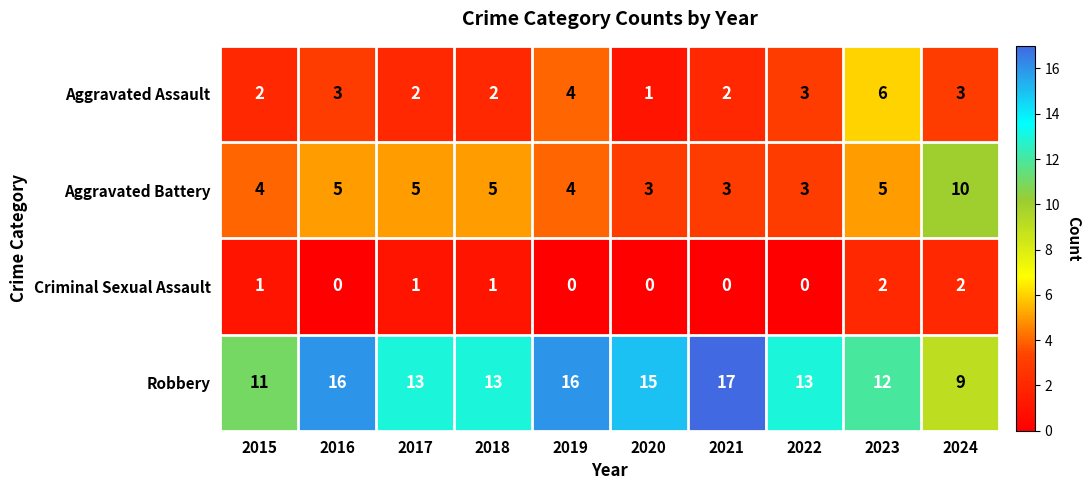

What is the lowest value of the Robbery series?

9